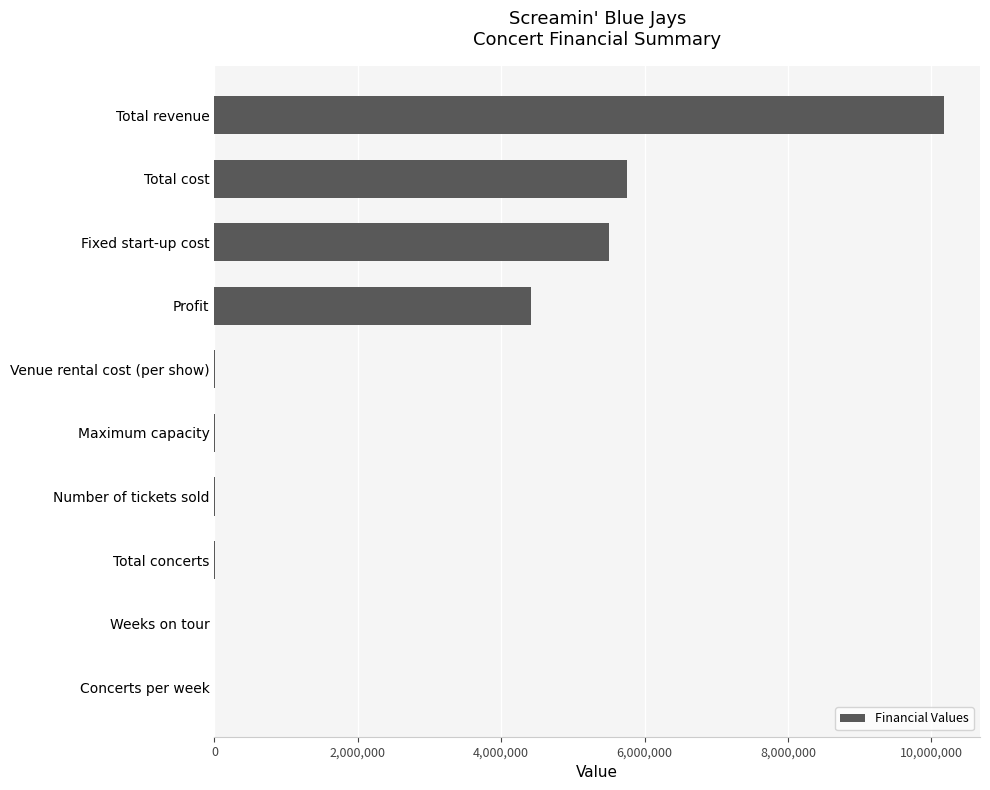

The value at Fixed start-up cost is 5500000. True or false?

True